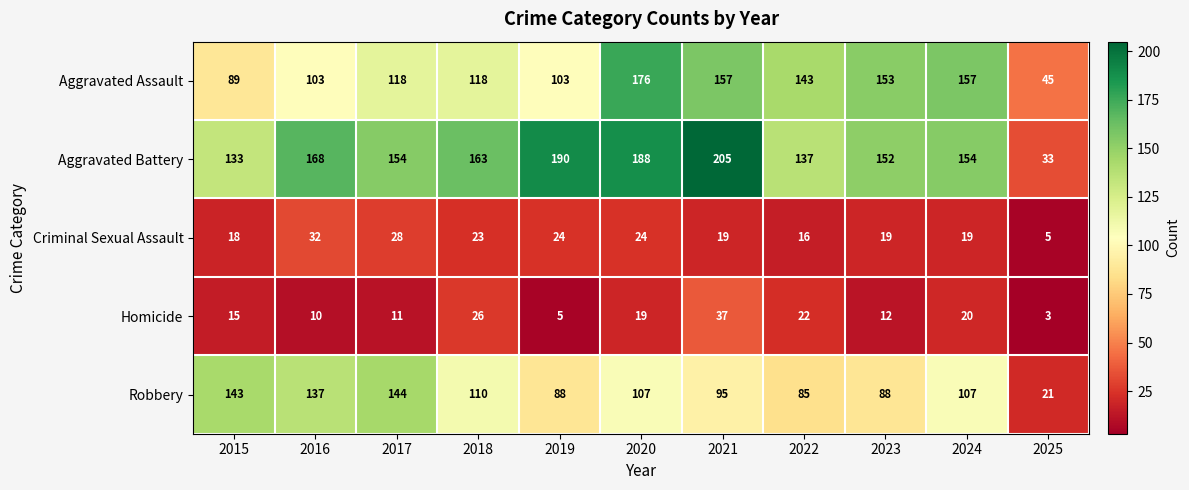

Is the value of Aggravated Battery at 2020 greater than the value of Robbery at 2018?

Yes